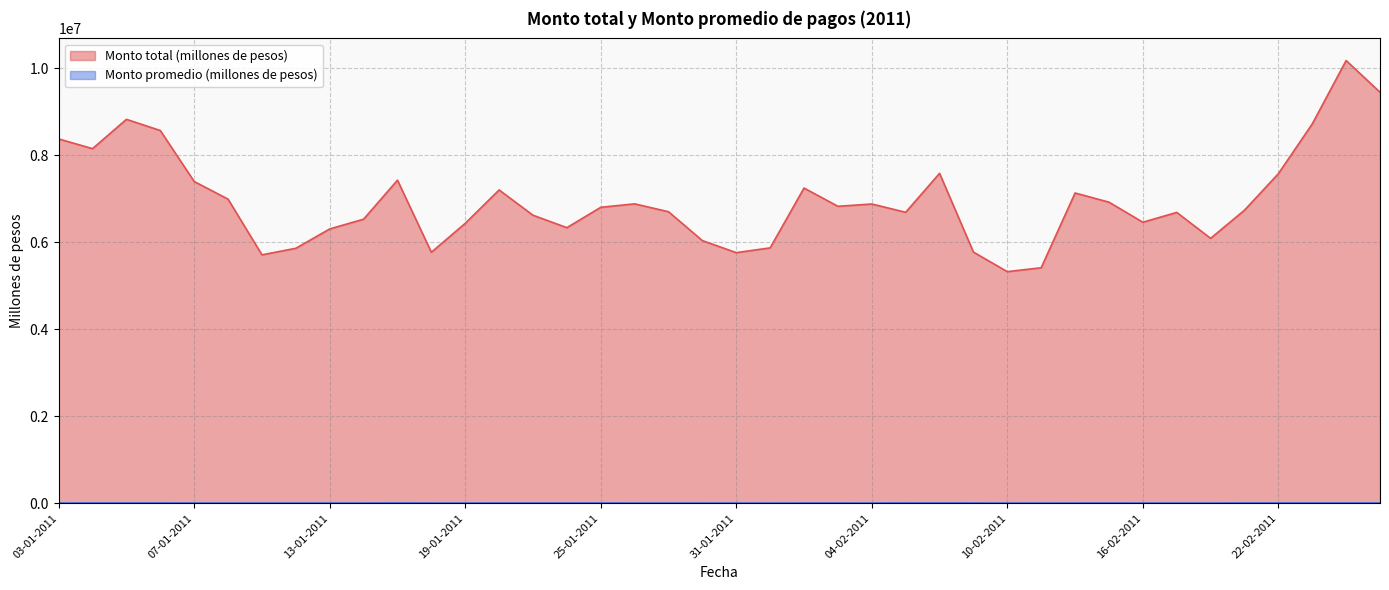

Between 05-01-2011 and 11-02-2011, which series saw the biggest shift?

Monto total (millones de pesos)